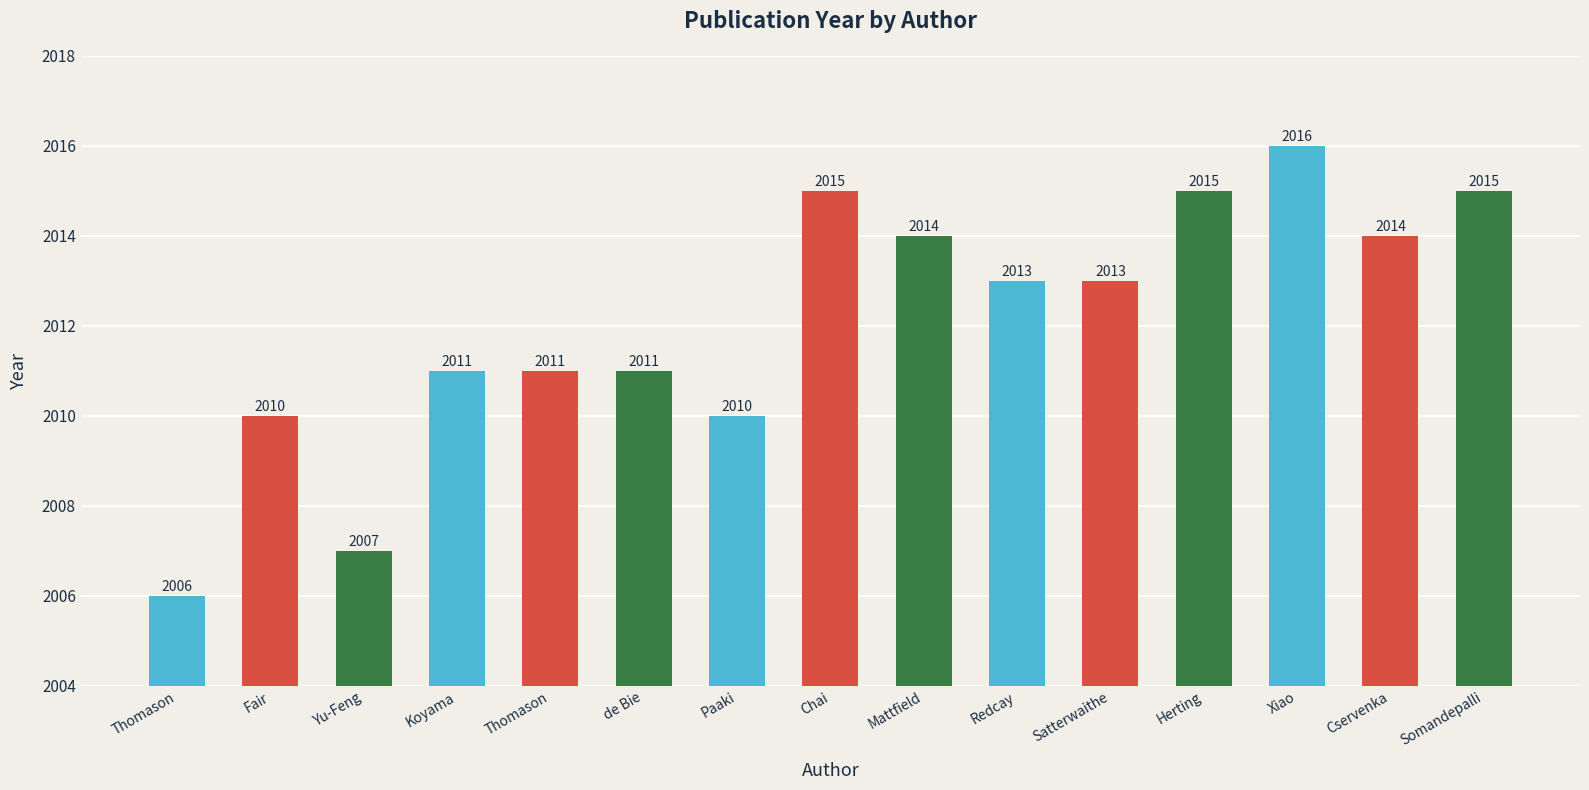

The chart shows a value of 2015 at Chai. True or false?

True